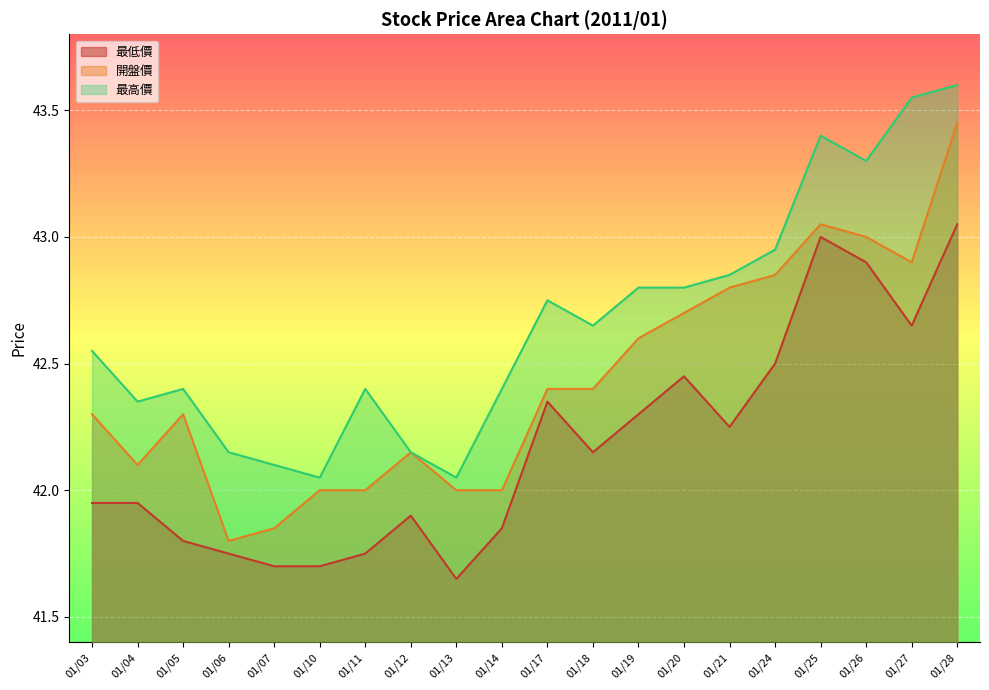

List the series in order of their peak value, lowest first.

最低價, 開盤價, 最高價